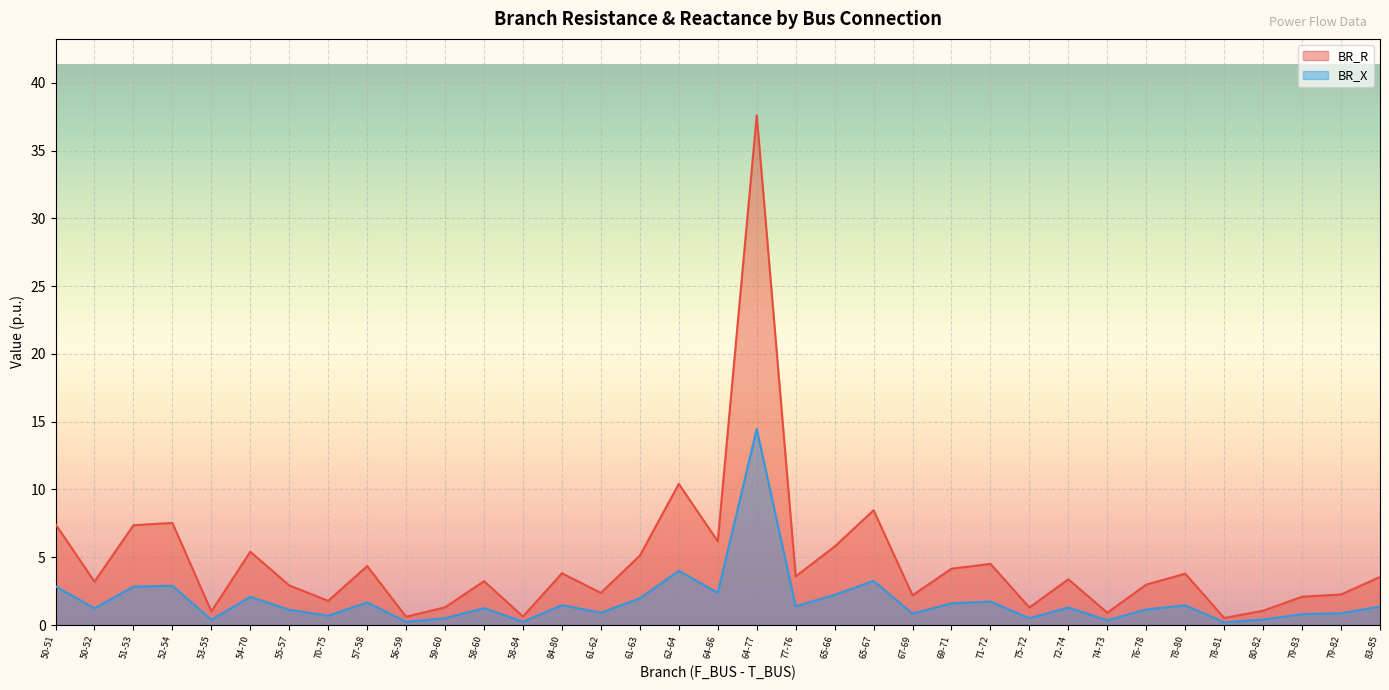

What is the value of the BR_X point at the 25th from the left?

1.7